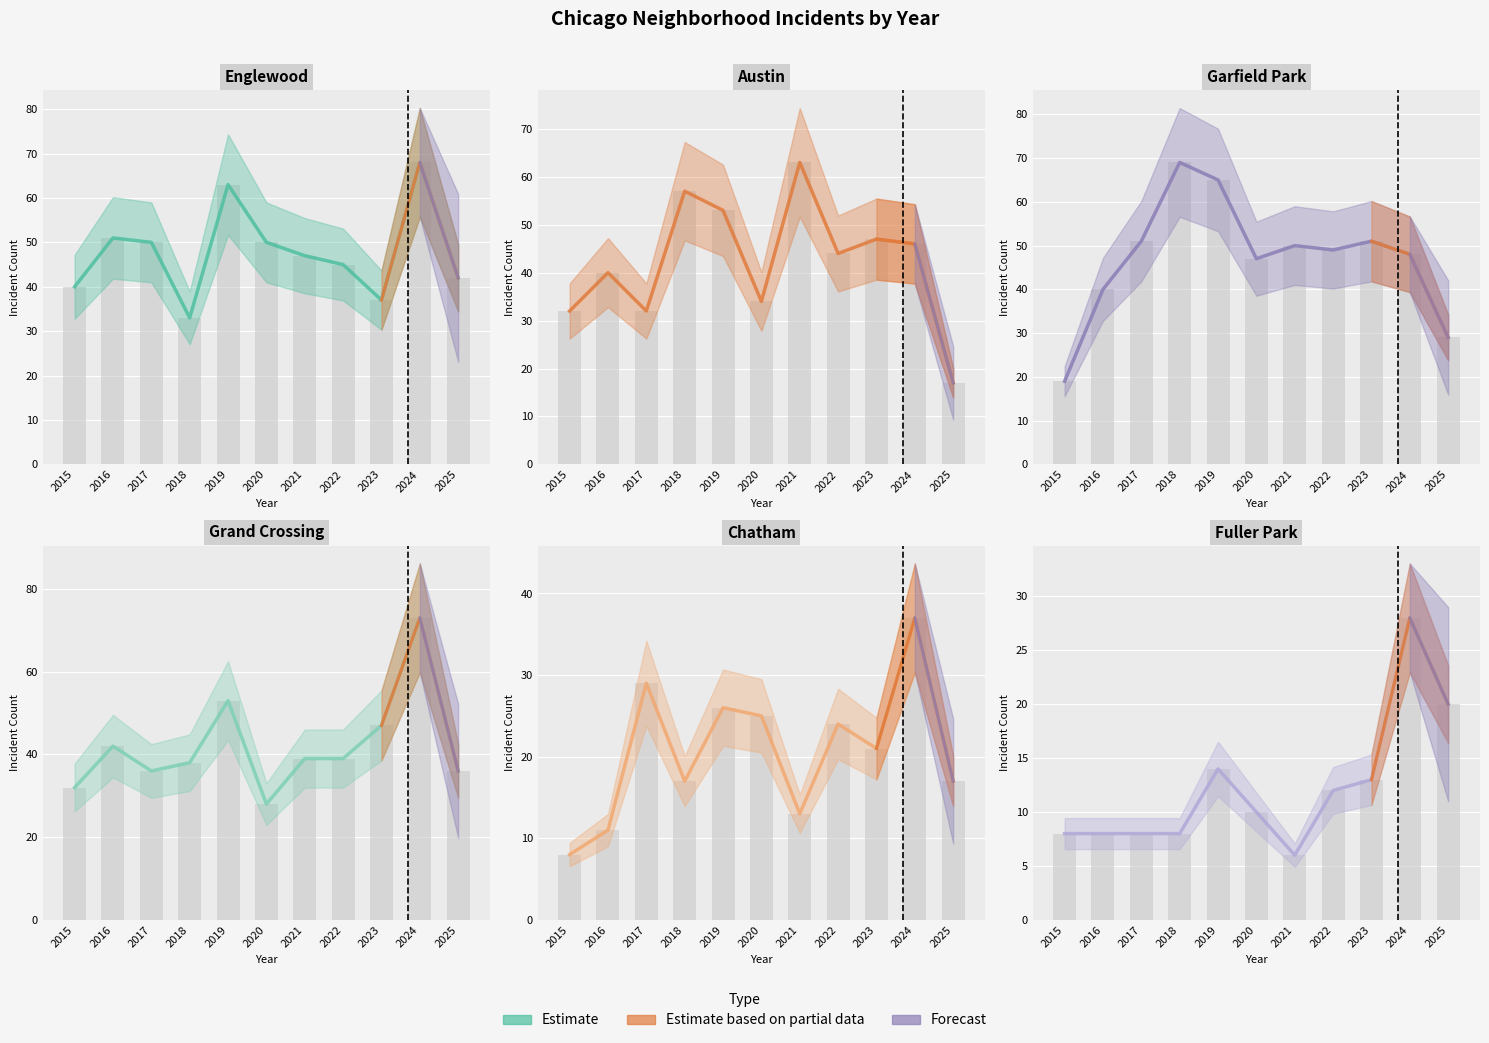

Rank the series by their maximum value, from highest to lowest.

Grand Crossing, Garfield Park, Englewood, Austin, Chatham, Fuller Park